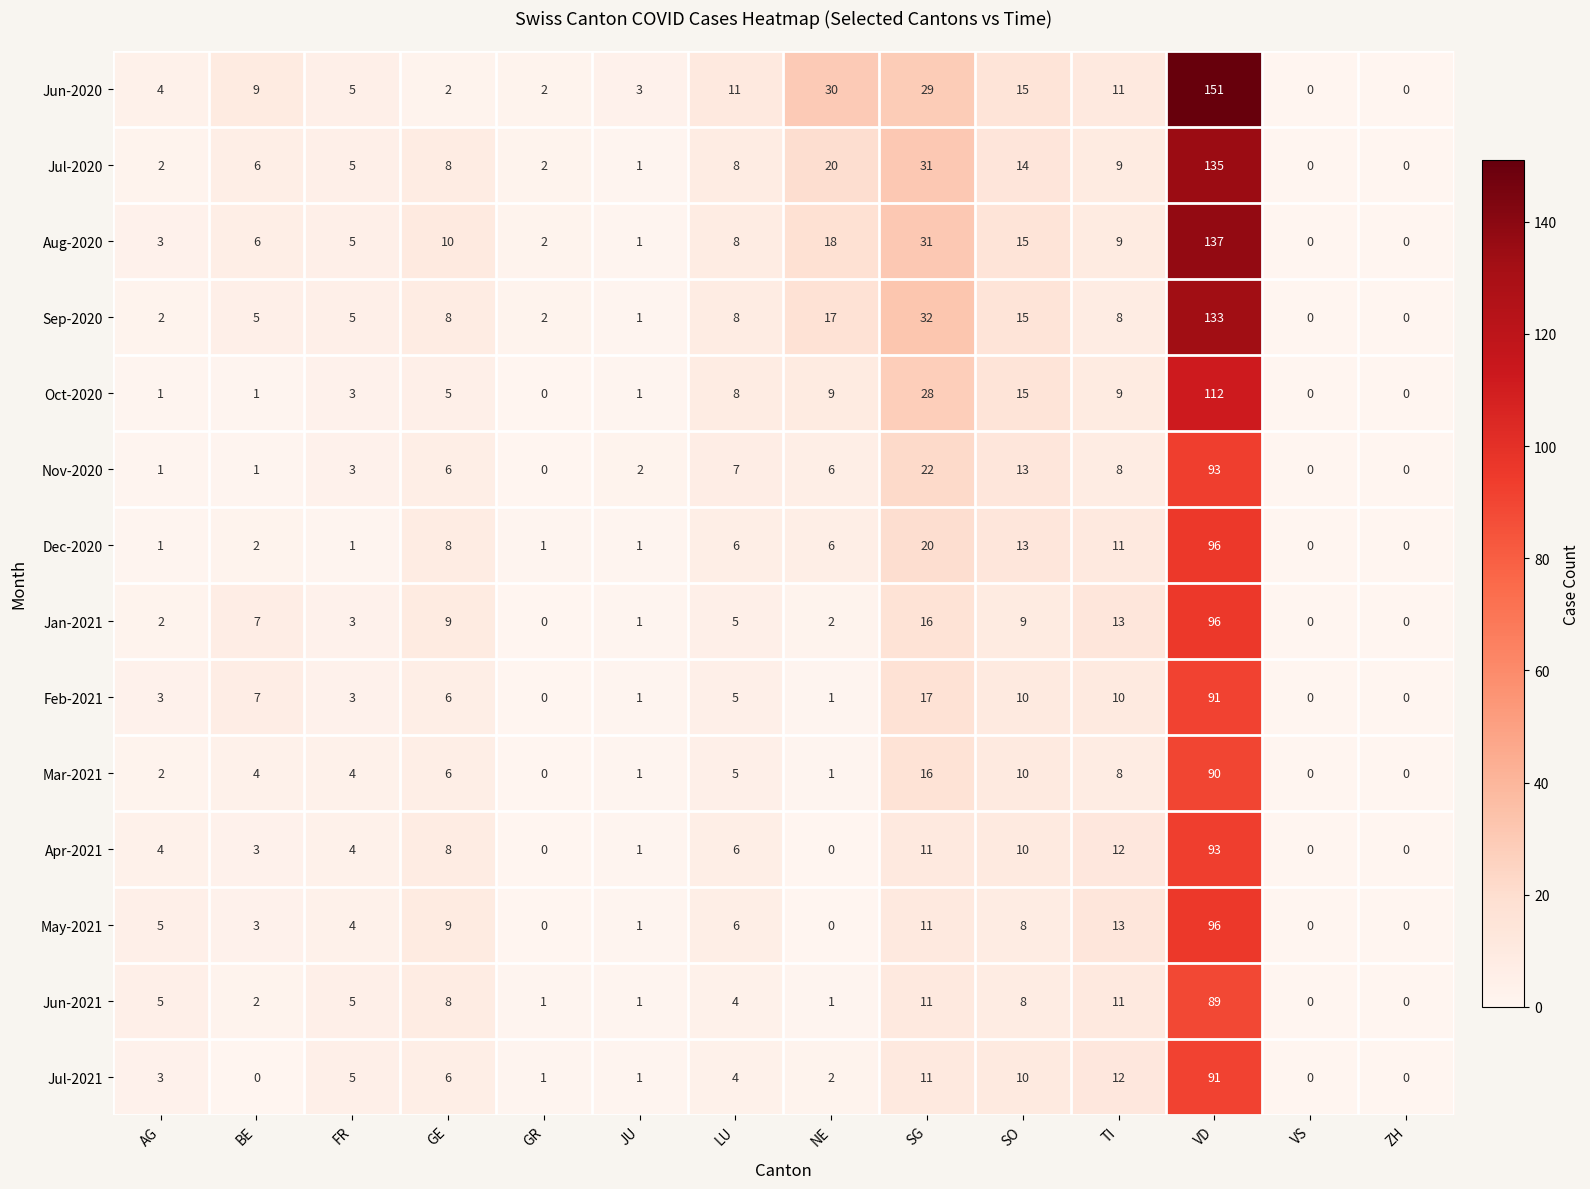

True or false: Mar-2021 has a value of 5 at LU.

True